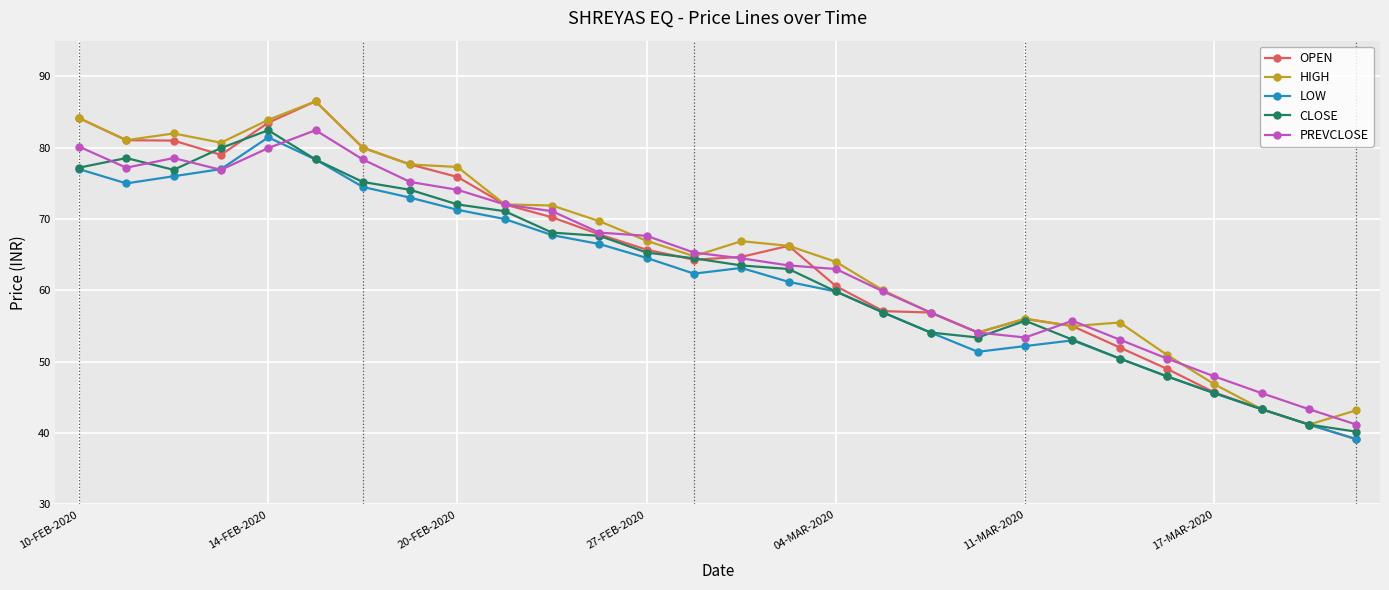

Which series has the largest range (max minus min)?

OPEN